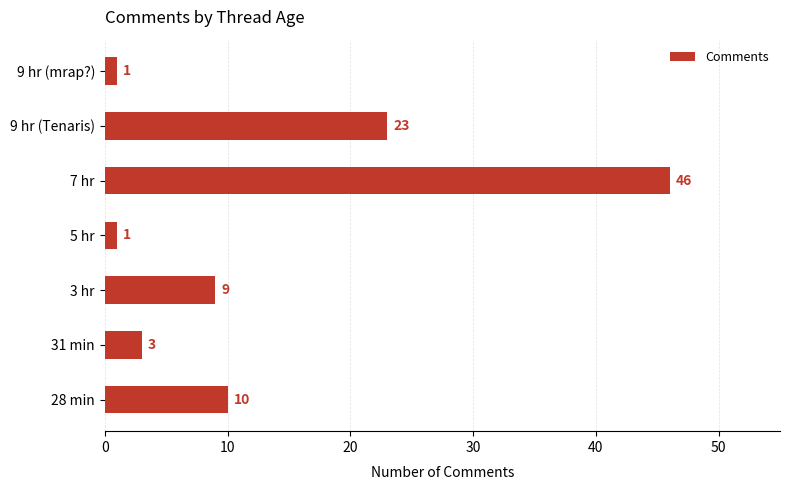

What is the change in value from 5 hr to 7 hr?

+45